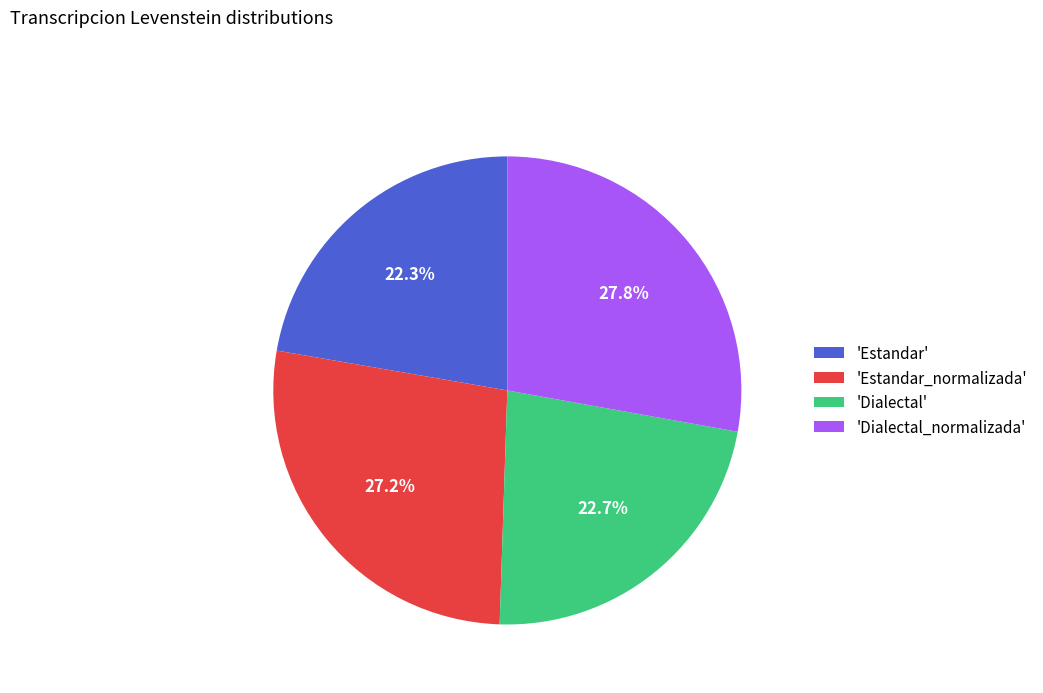

Is the sum of 'Dialectal' and 'Estandar_normalizada' greater than half?

No